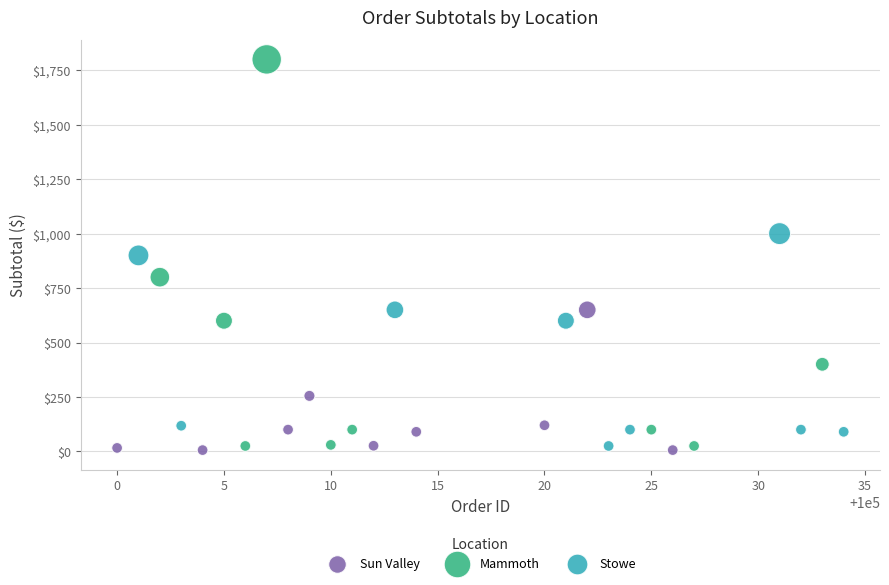

Which series contains the highest Y value?

Mammoth